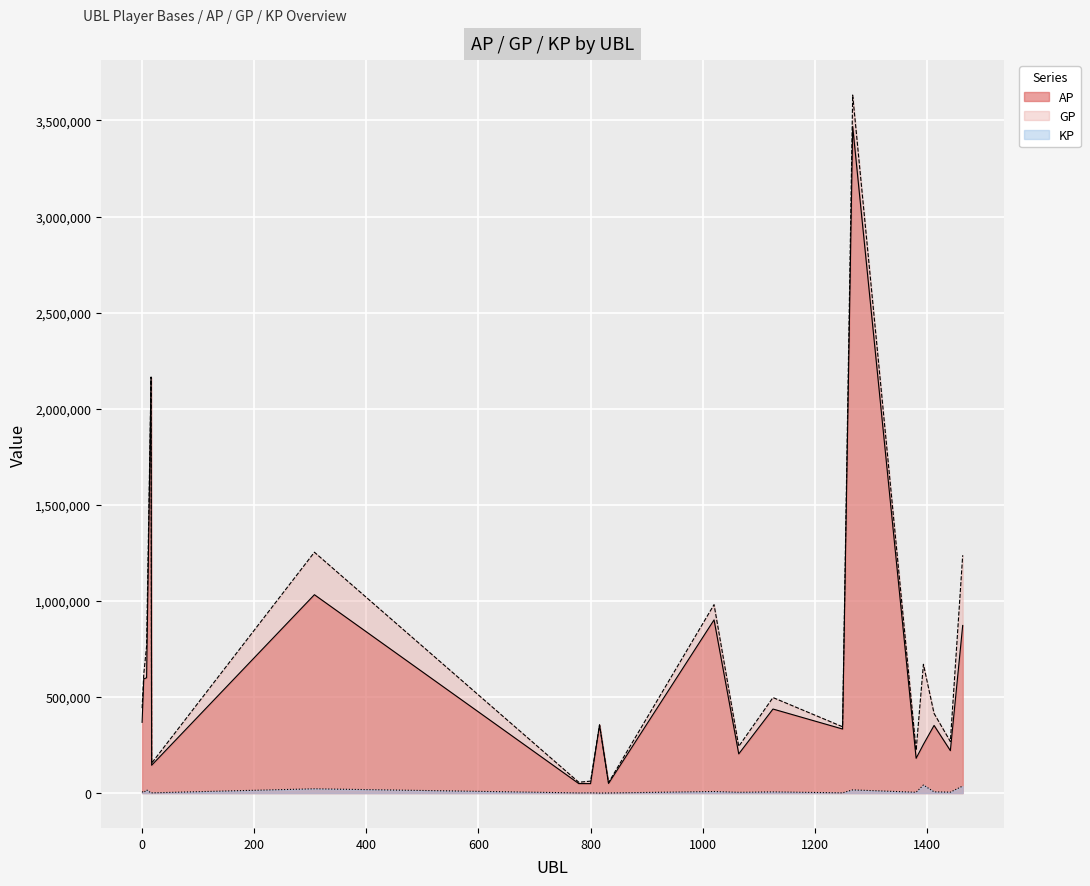

How many data points does each series have?

20